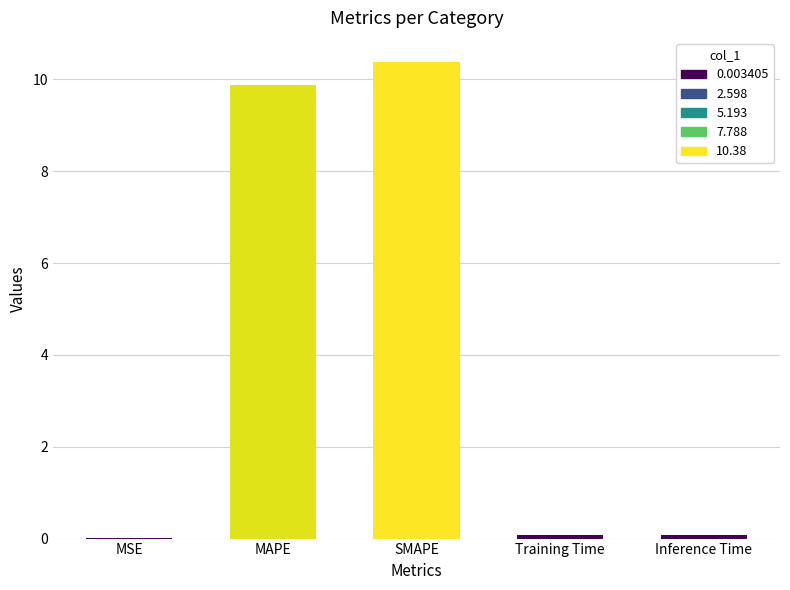

What is the sum of the values at MAPE and MSE?

9.9